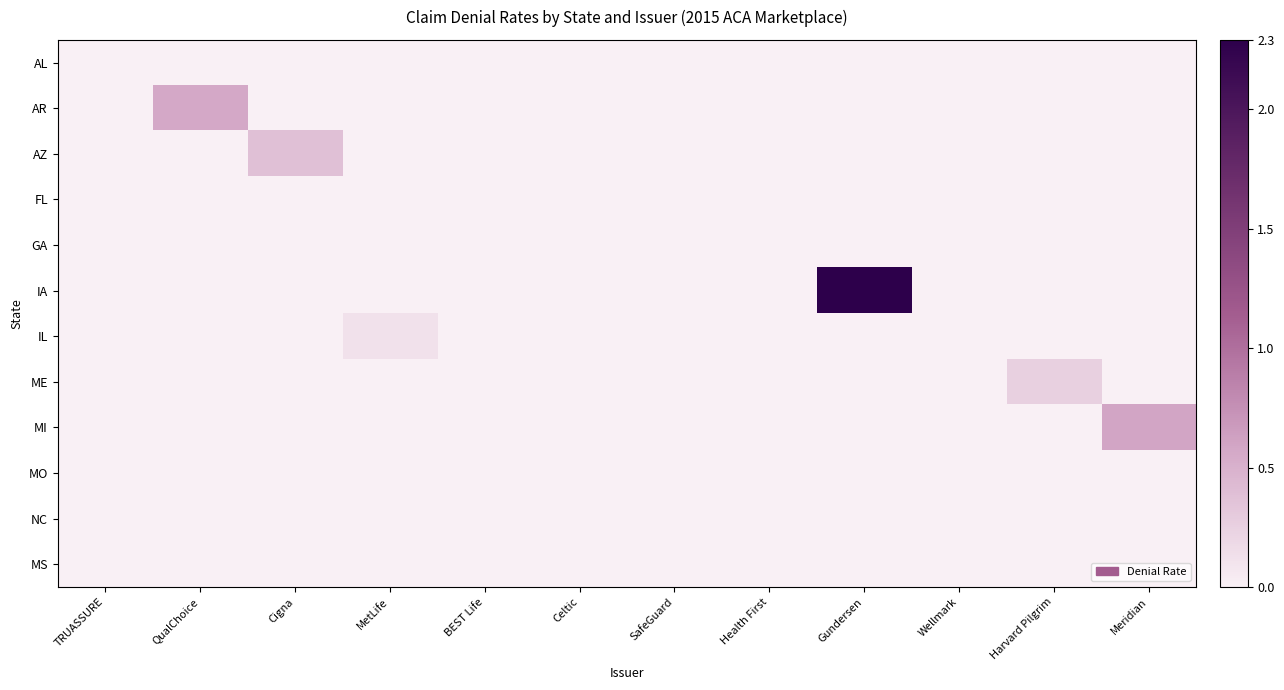

What is the total value across all series at MetLife?

0.1